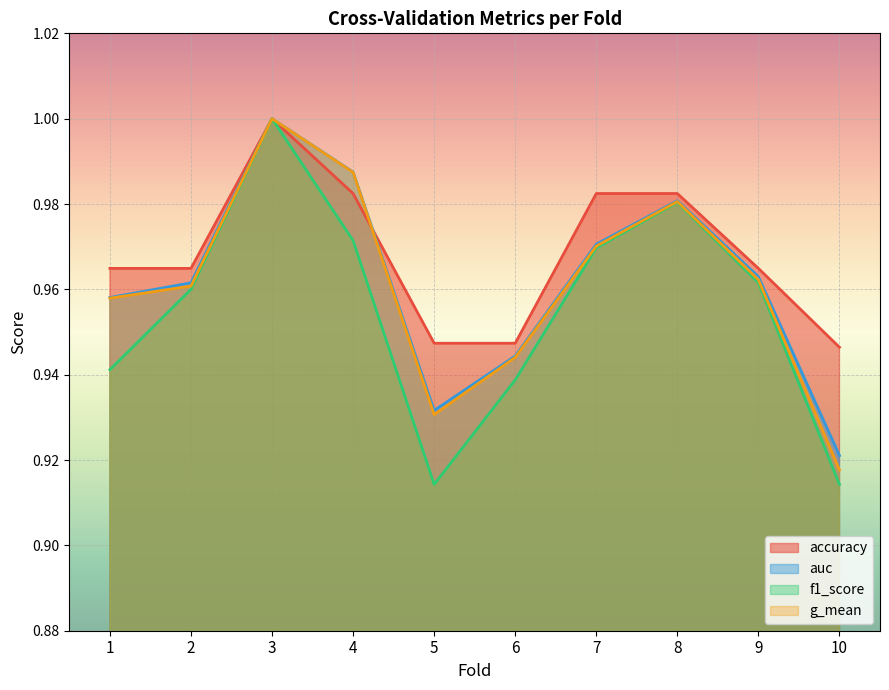

What is the value of the auc point at the 1st from the left?

1.0